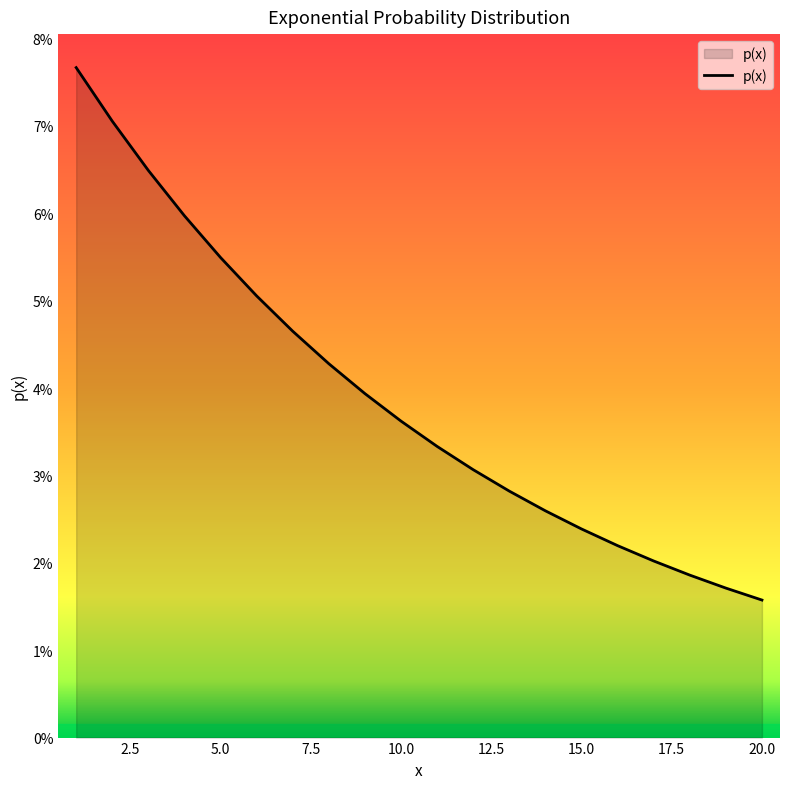

Does the chart have visible grid lines?

No